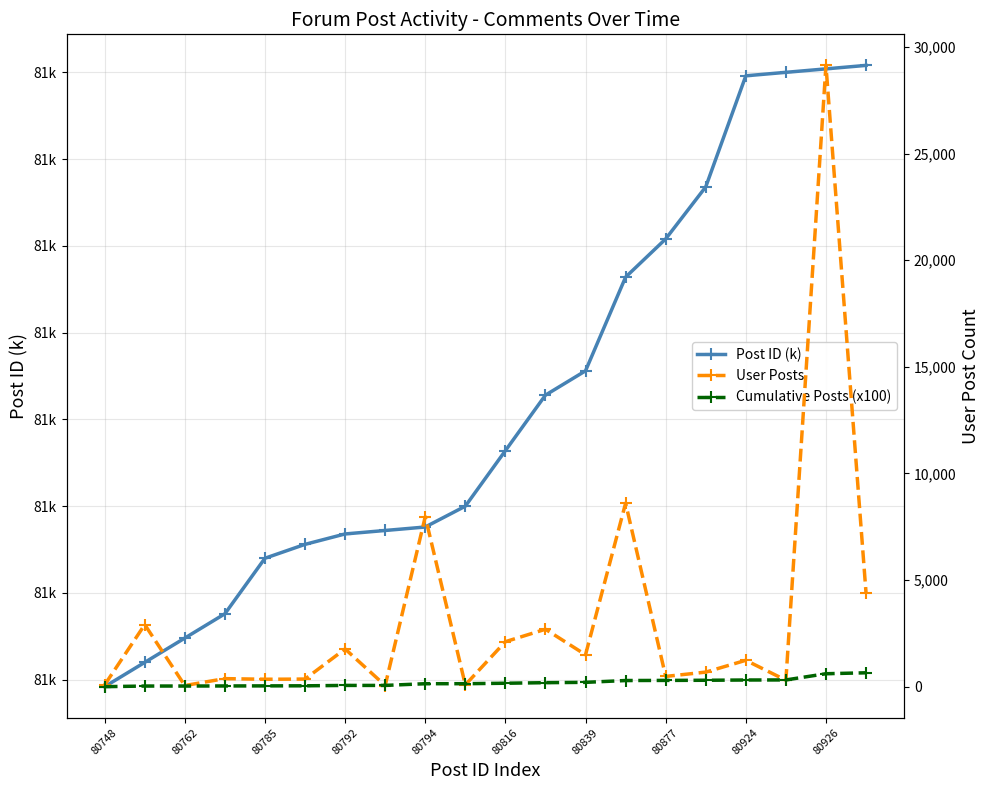

True or false: Cumulative Posts (x100) and Post ID (k) intersect in this chart.

True